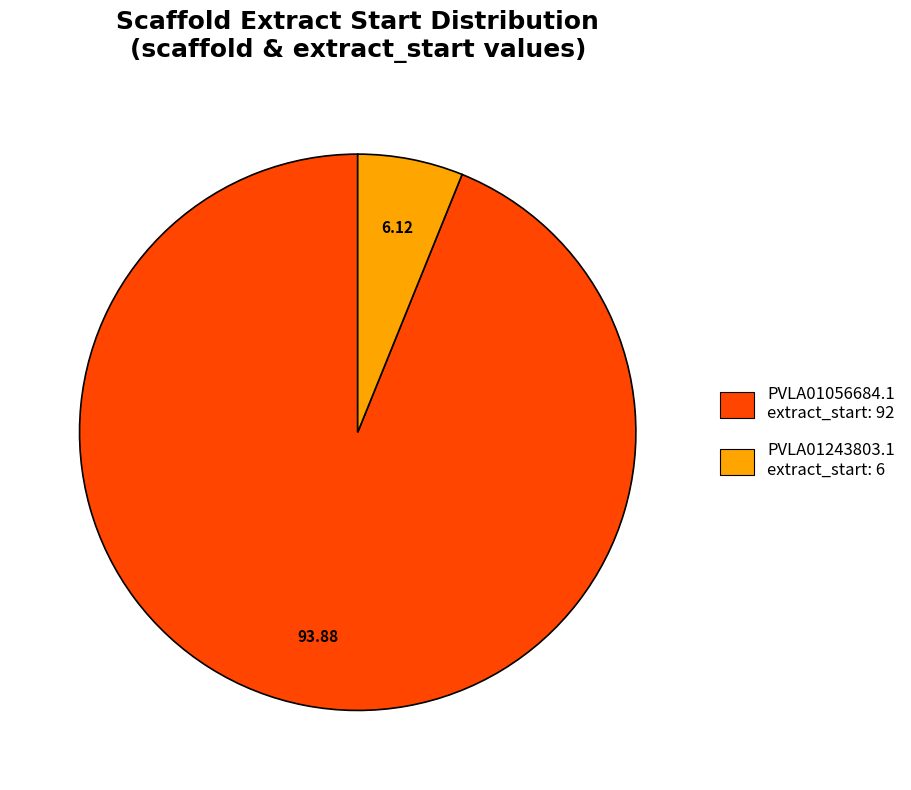

How many segments does this pie chart have?

2